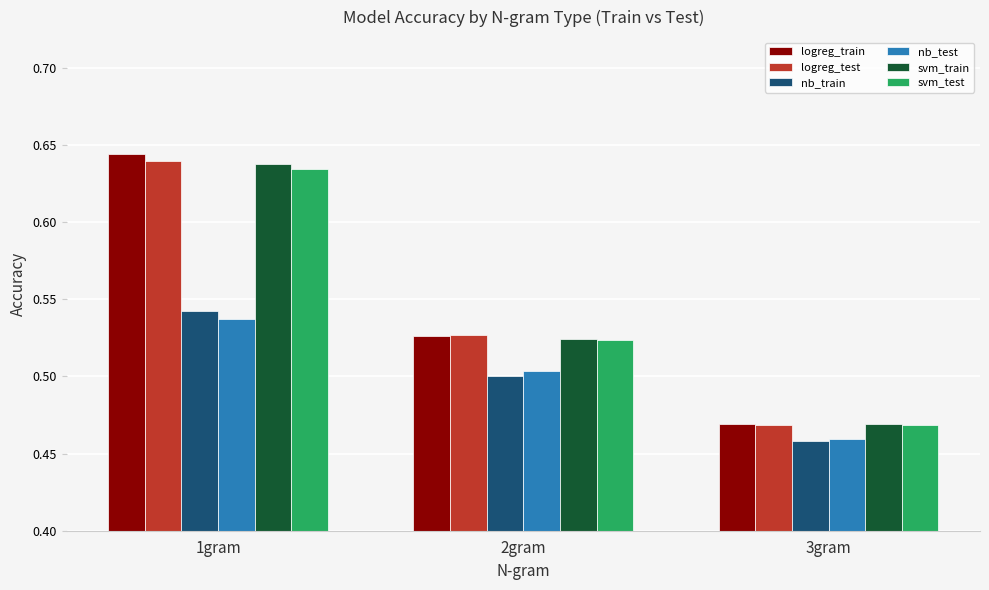

What is the label of the 1st bar from the right?

3gram